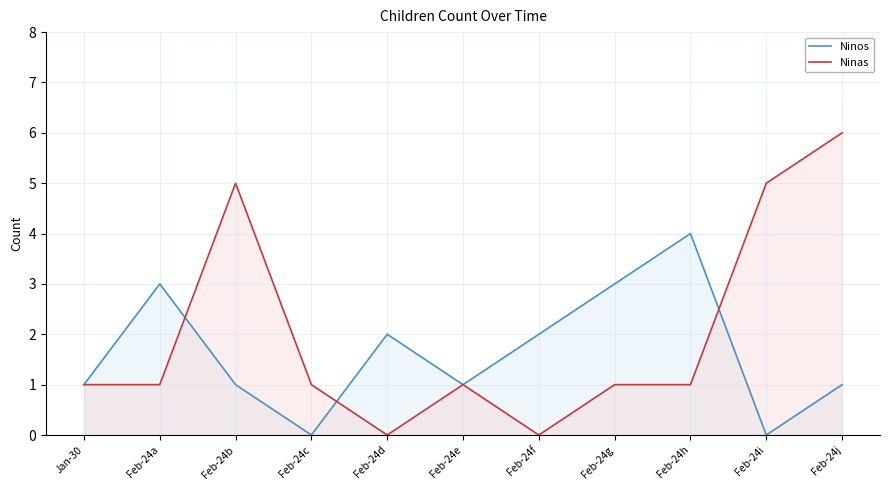

How many intersections are there between Ninos and Ninas?

3